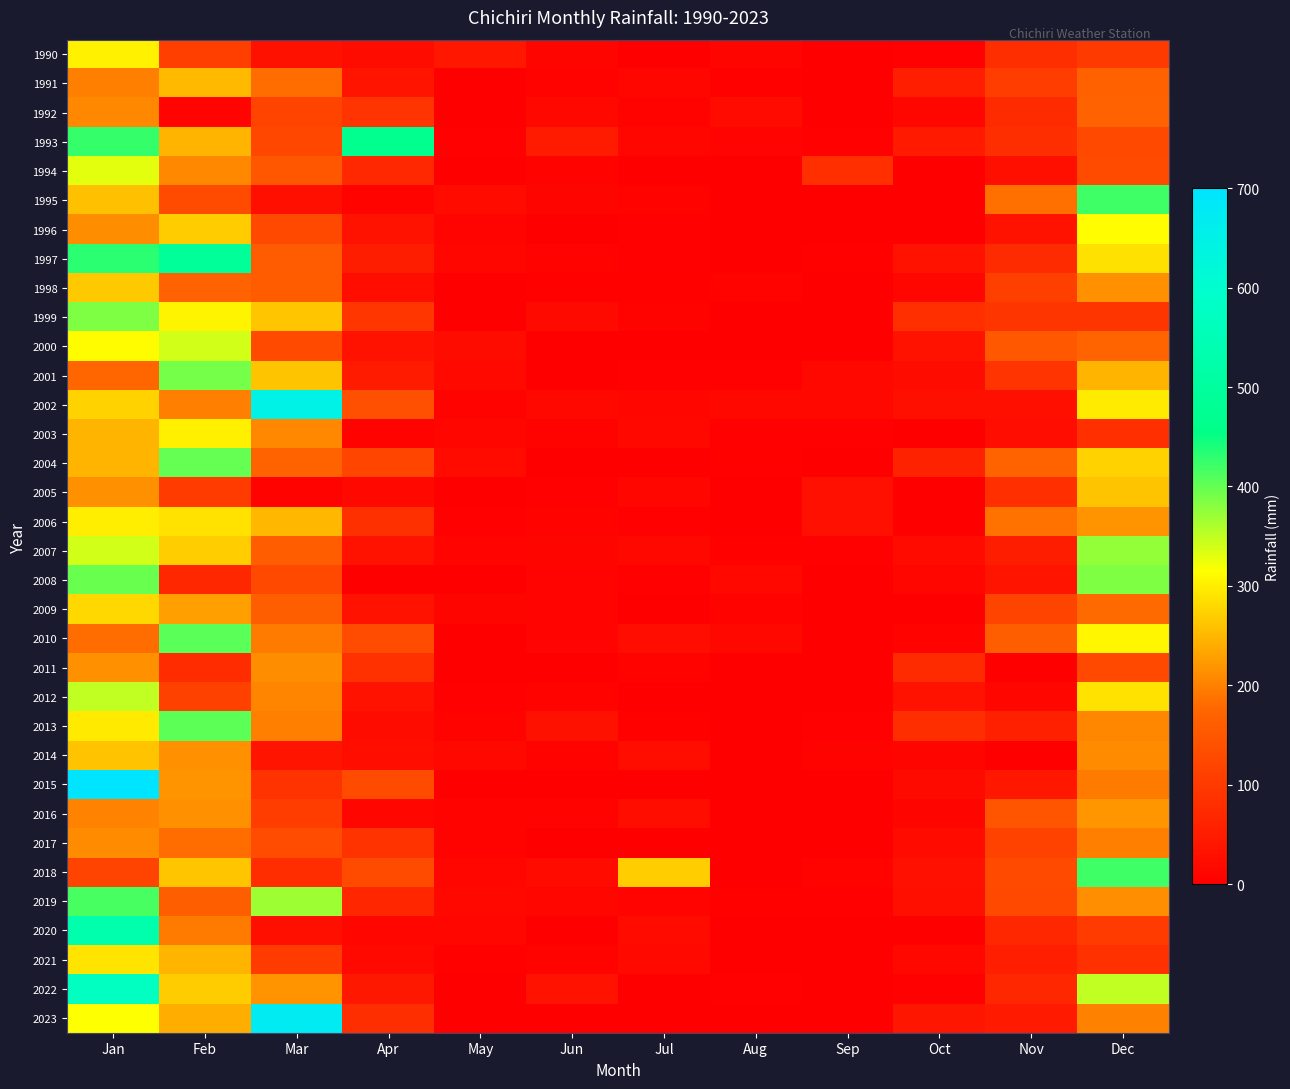

How many categories are shown in the chart?

12